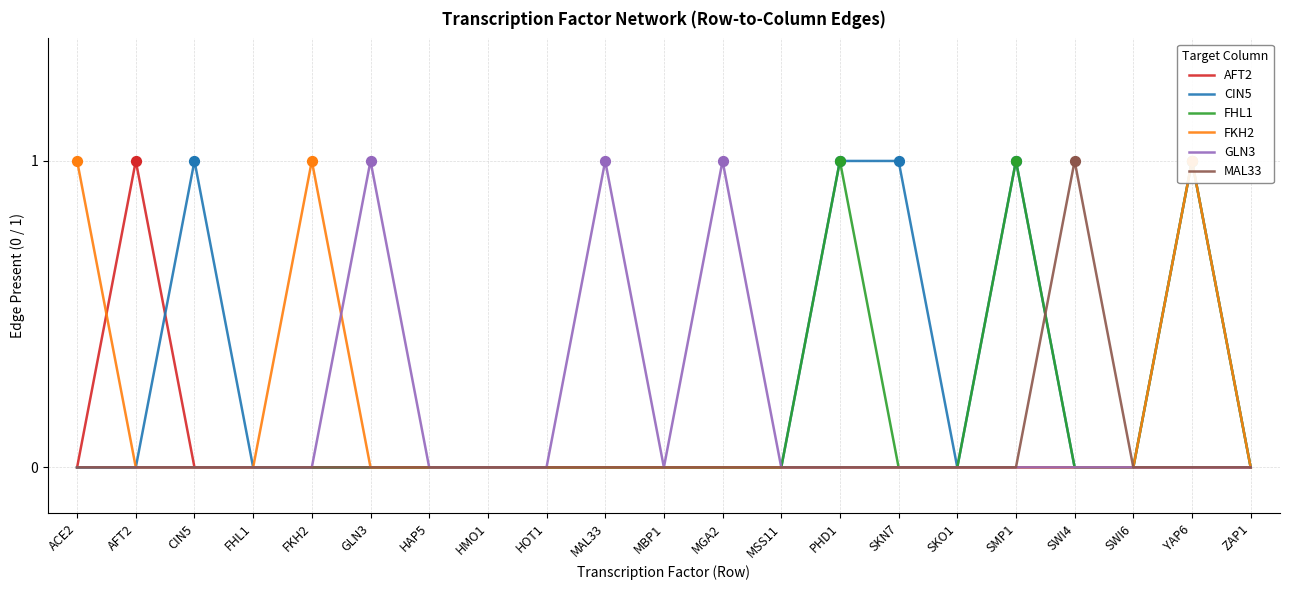

At which category is the sum across all series the highest?

YAP6